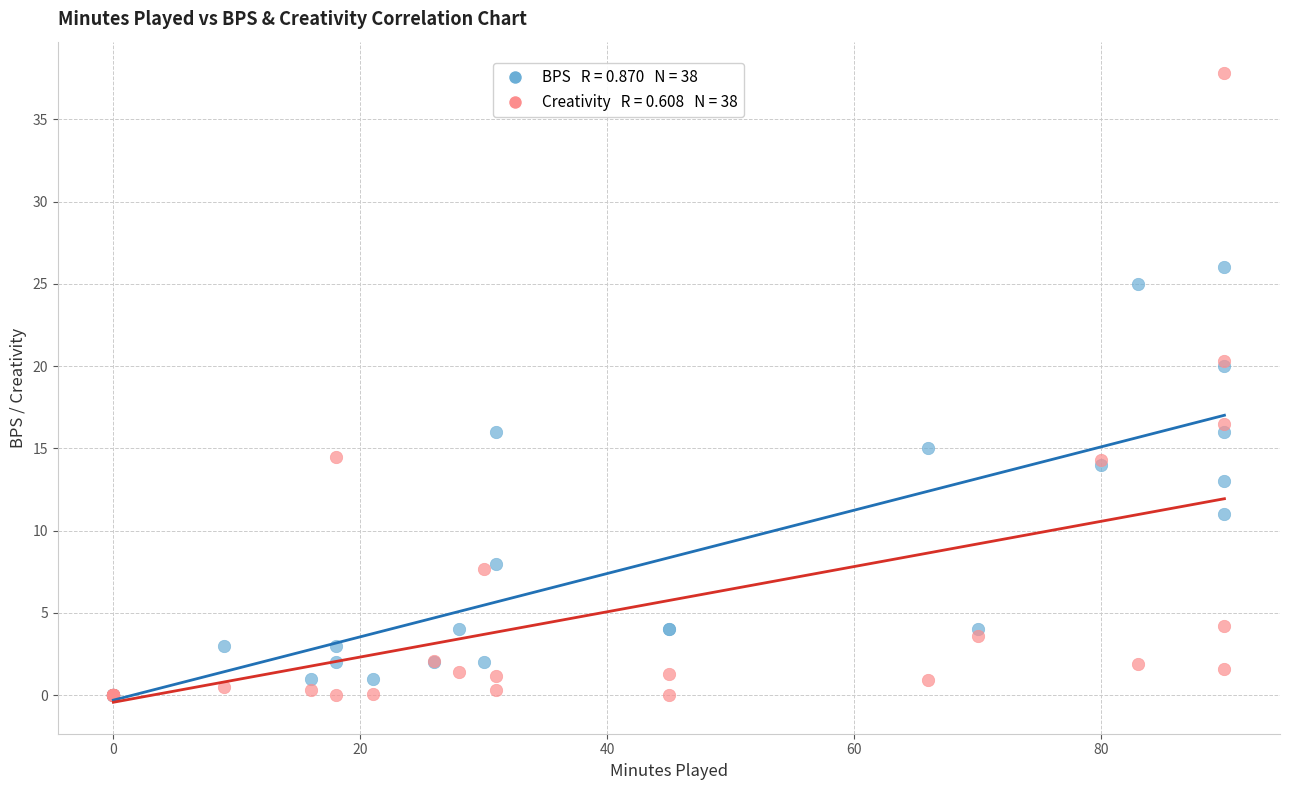

Across all series, what Y value is closest to 18?

16.5